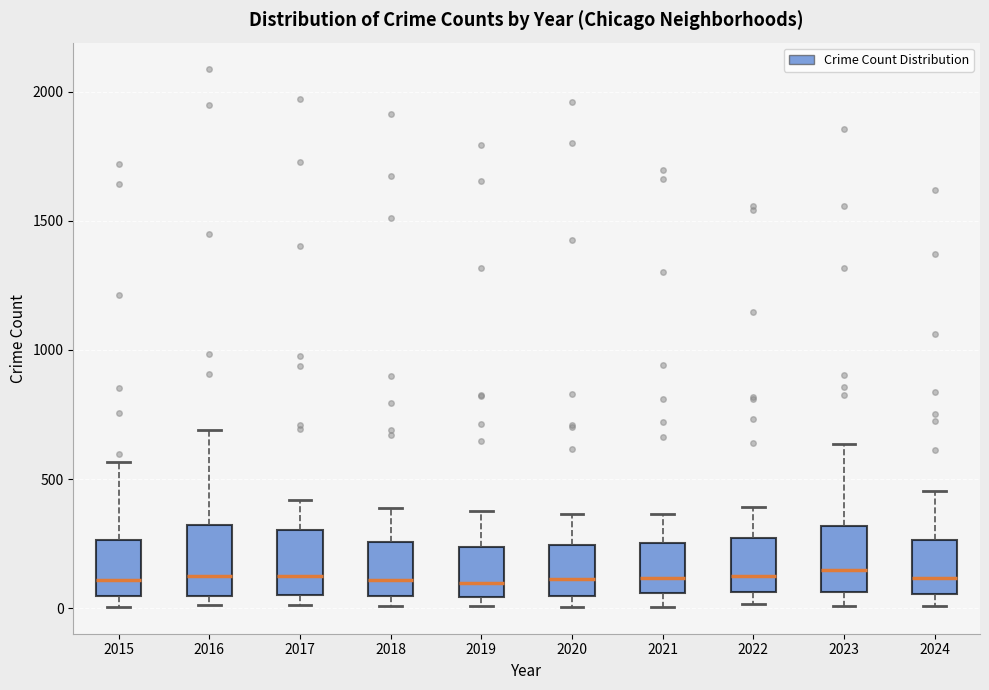

Reading left to right, read every box against the y-axis: the position of its median line, the range the box covers, and the ends of its whiskers. The values are not printed on the chart, so give them approximately, as read against the axis.

2015: median 100, box 50 to 250, whiskers 0 to 550
2016: median 150, box 50 to 300, whiskers 0 to 700
2017: median 100, box 50 to 300, whiskers 0 to 400
2018: median 100, box 50 to 250, whiskers 0 to 400
2019: median 100, box 50 to 250, whiskers 0 to 400
2020: median 100, box 50 to 250, whiskers 0 to 350
2021: median 100, box 50 to 250, whiskers 0 to 350
2022: median 100, box 50 to 250, whiskers 0 to 400
2023: median 150, box 50 to 300, whiskers 0 to 650
2024: median 100, box 50 to 250, whiskers 0 to 450